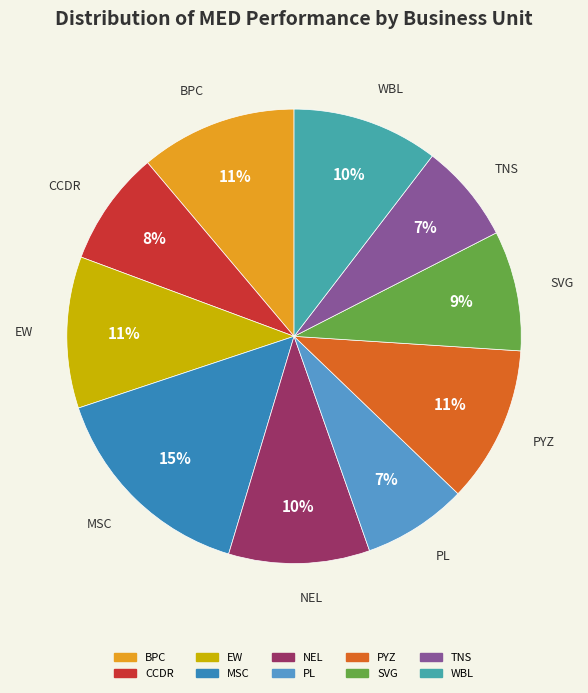

Does SVG represent more than half of the total?

No